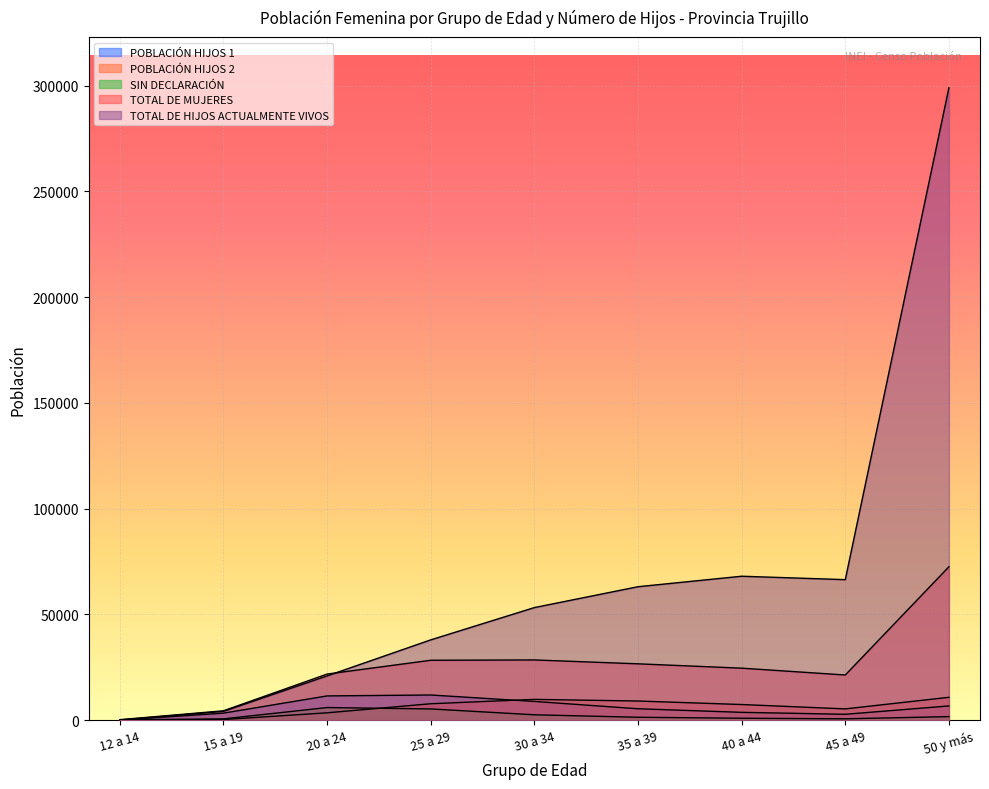

Where is the first local minimum for POBLACIÓN HIJOS 1?

45 a 49